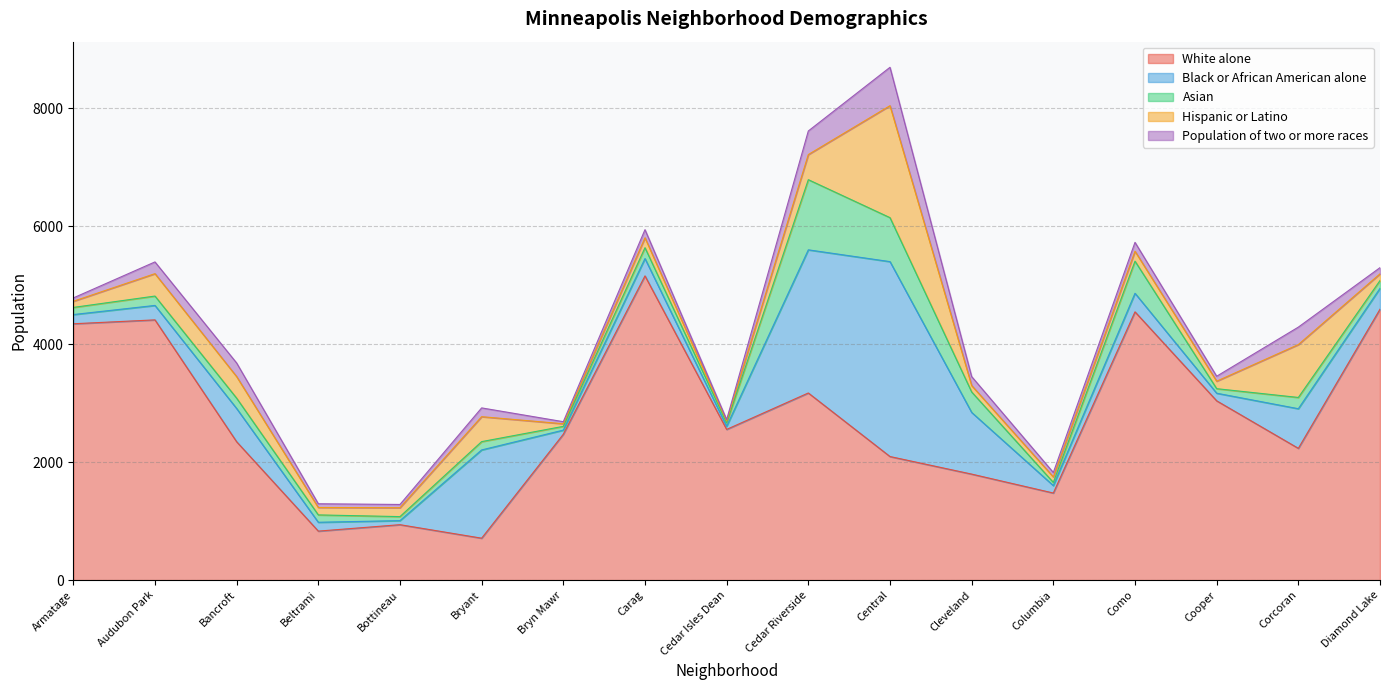

At how many categories does at least one series exceed 1250?

15